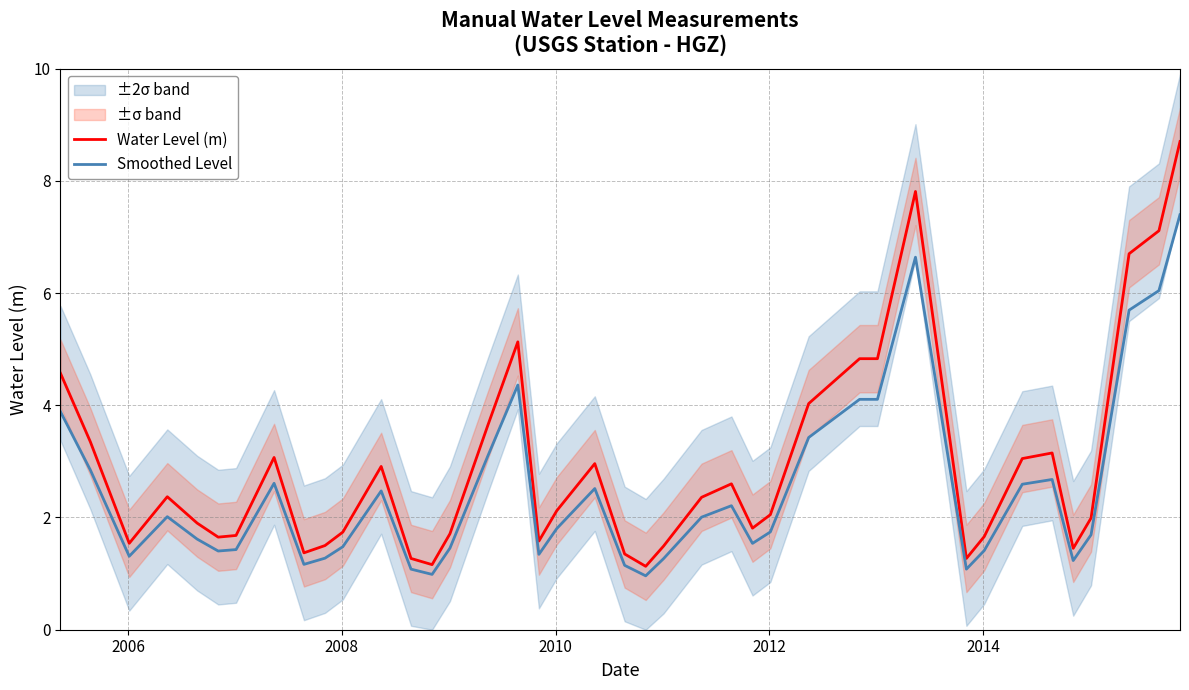

What is the lowest value of the Water Level (m) series?

1.1